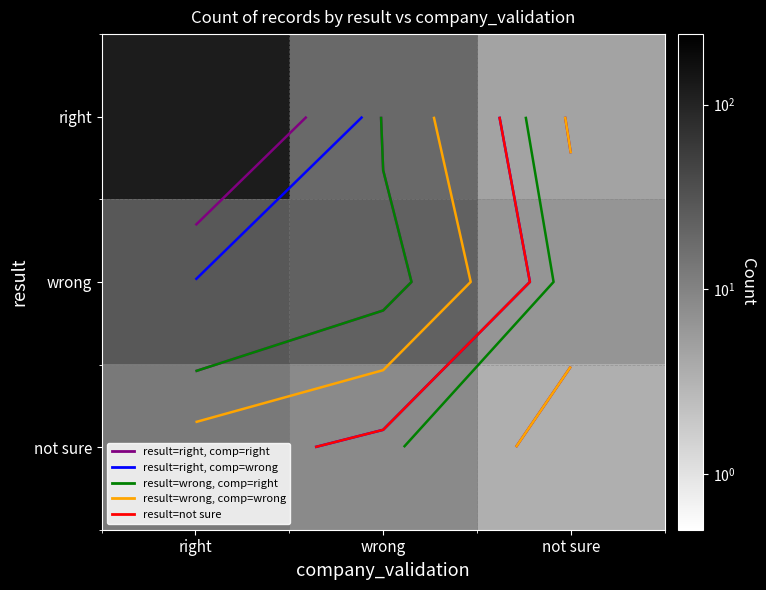

List the series in order of their overall mean, lowest first.

not sure, wrong, right